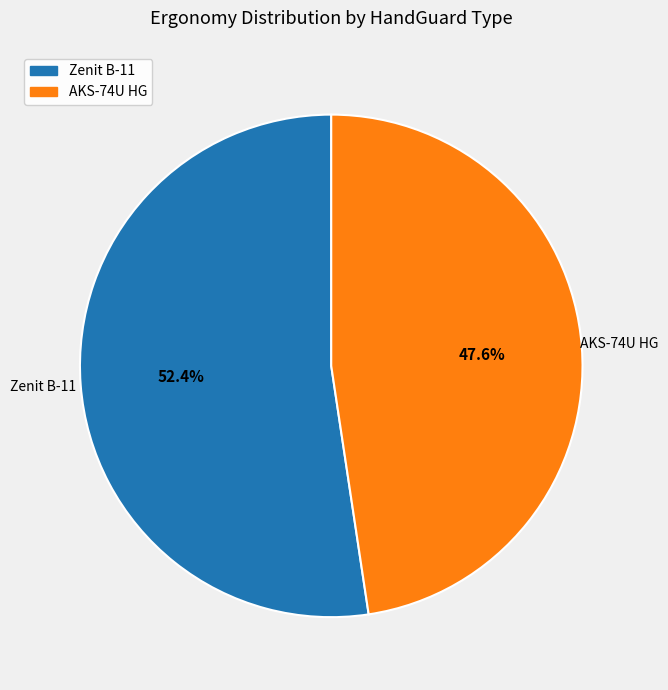

Which has a higher value, AKS-74U HG or Zenit B-11?

Zenit B-11